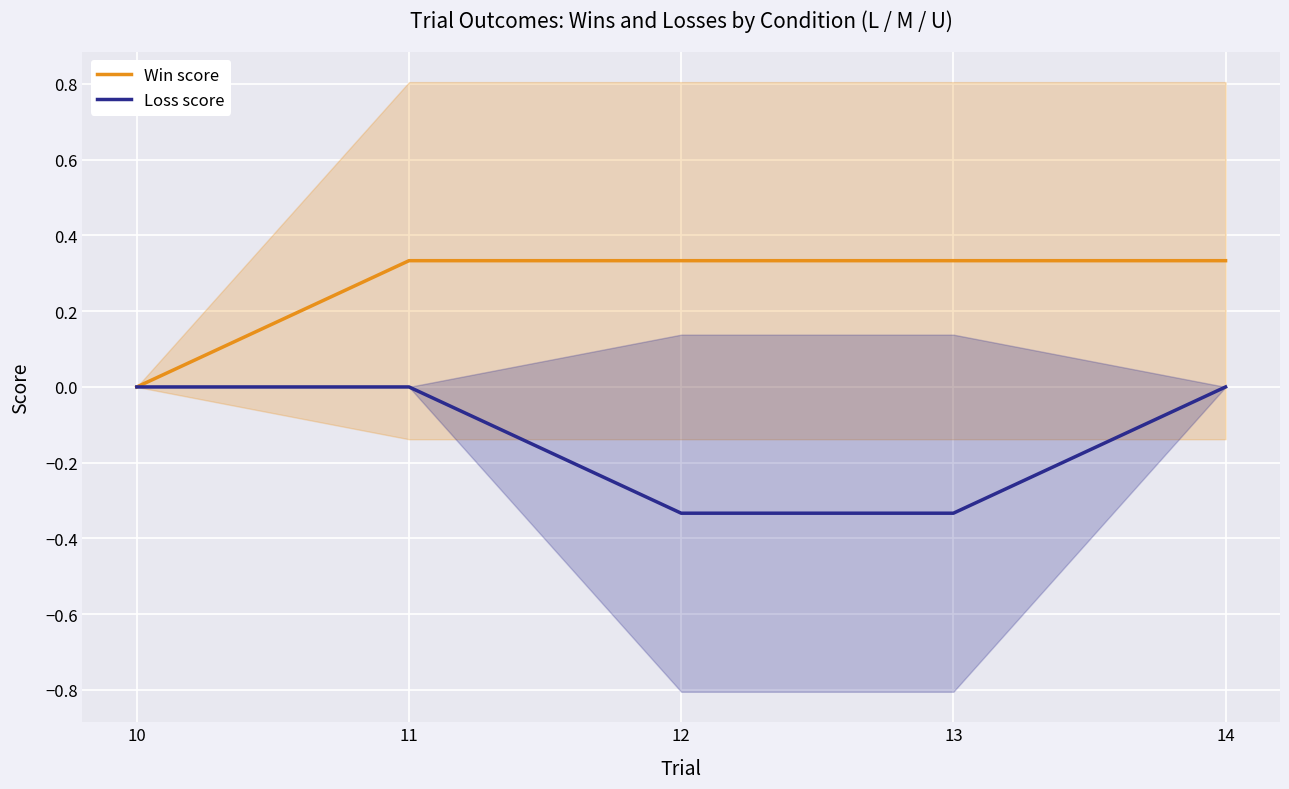

True or false: Loss score has more than 1 points higher than both neighbors.

False